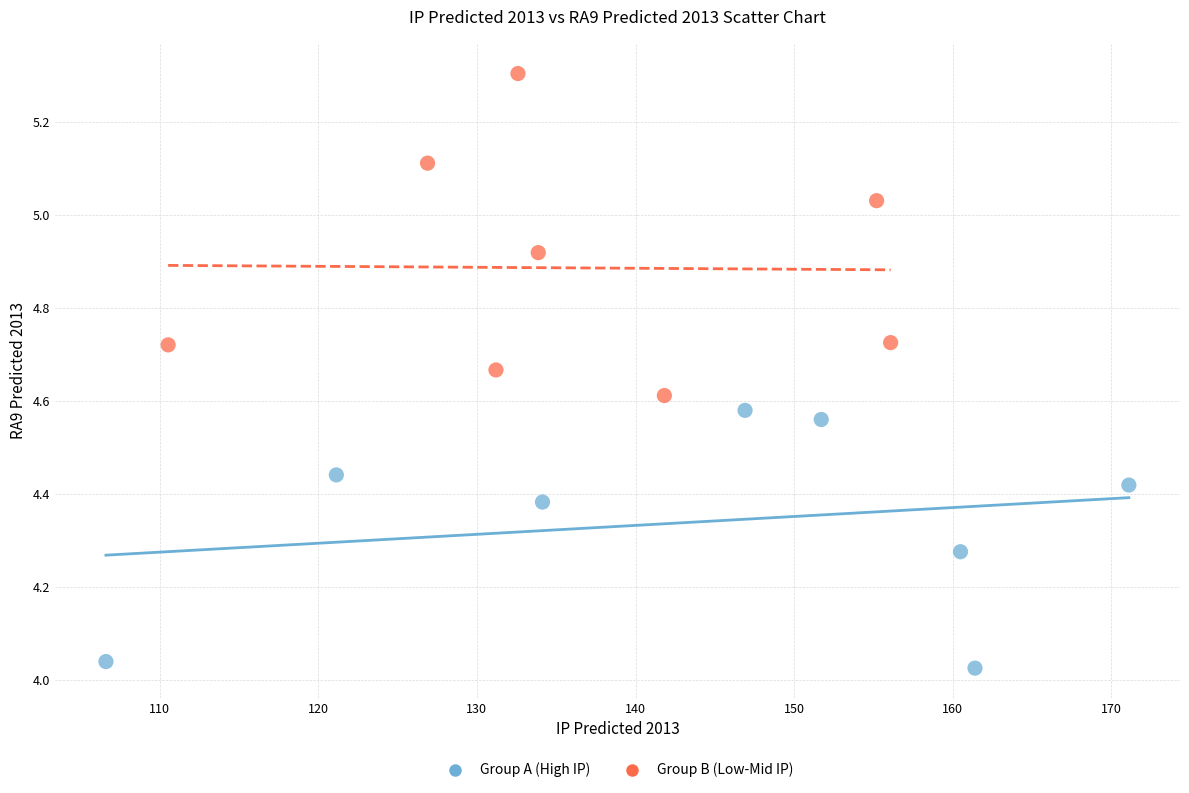

Which series has the widest spread of Y values?

Group B (Low-Mid IP)